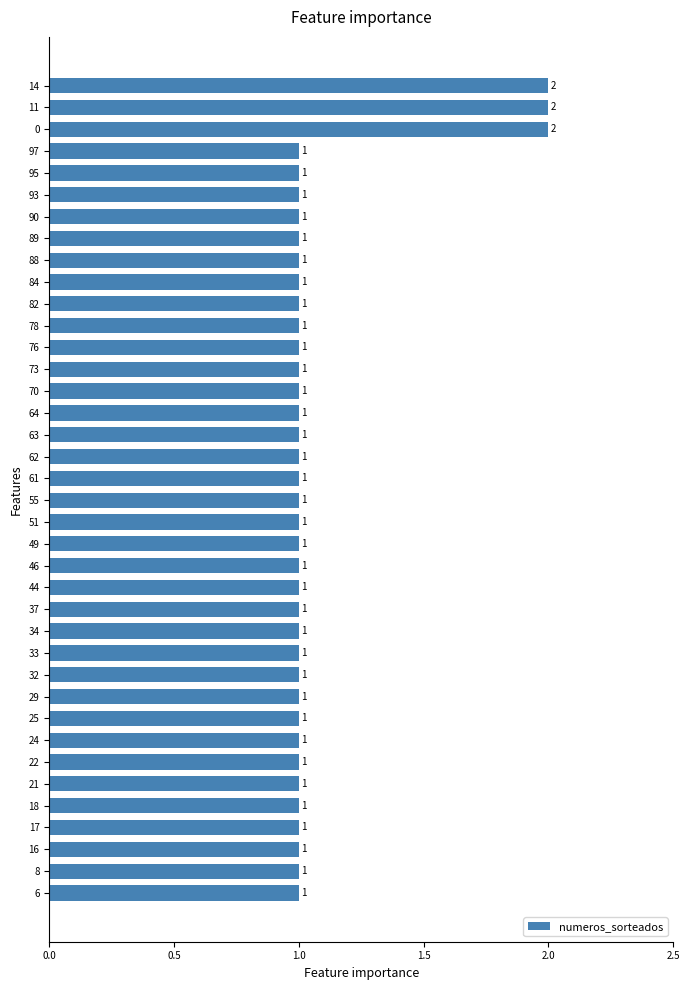

How many data points are above 1?

3